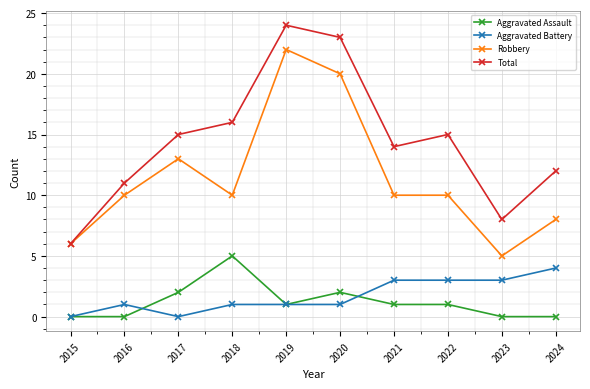

What are all the series names shown in the legend?

Aggravated Assault, Aggravated Battery, Robbery, Total